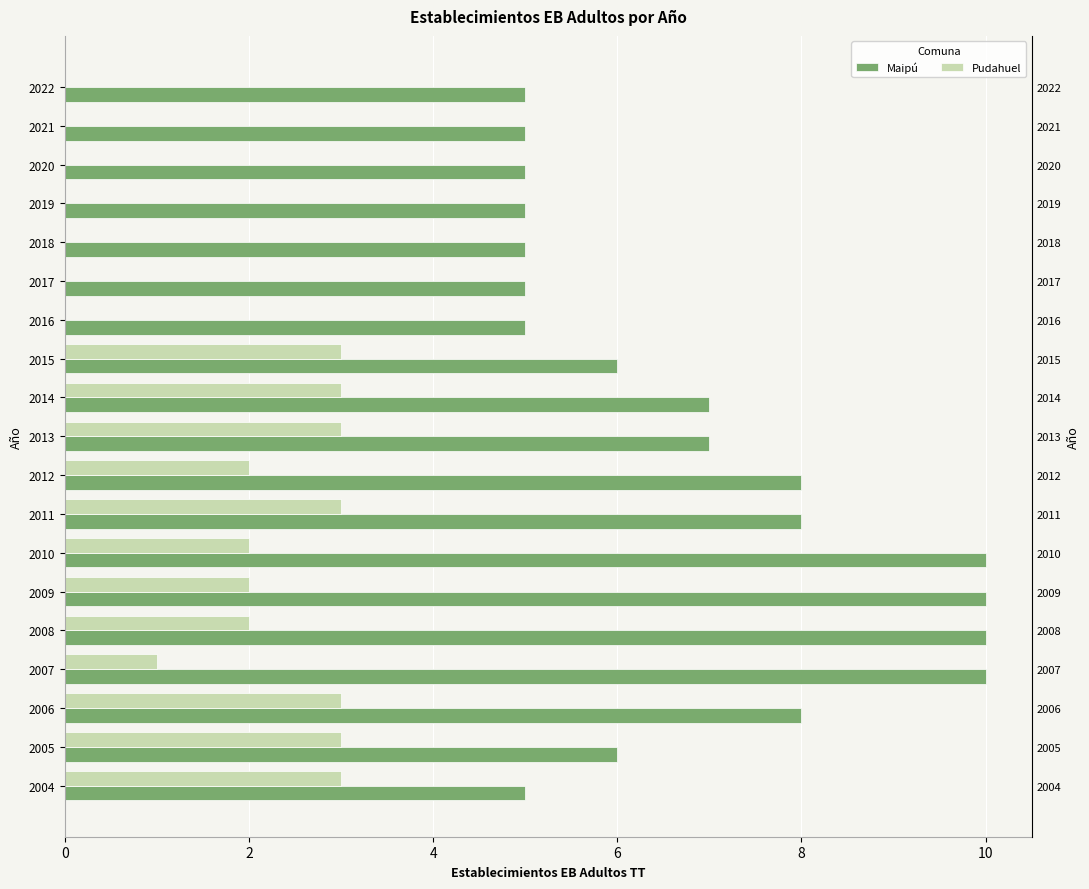

Which series has the largest range (max minus min)?

Maipú